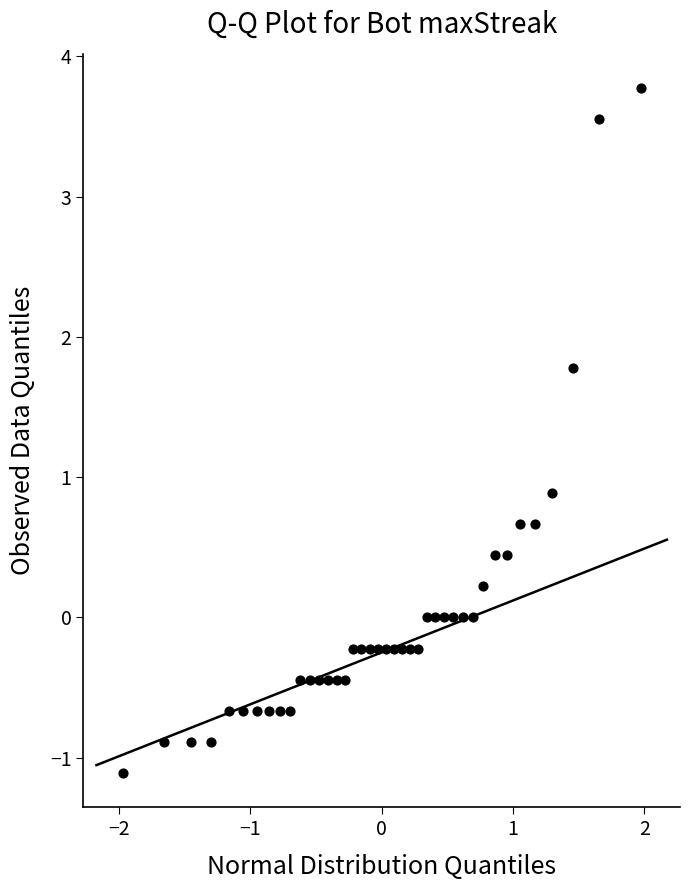

What is the range of X values (max minus min)?

3.9